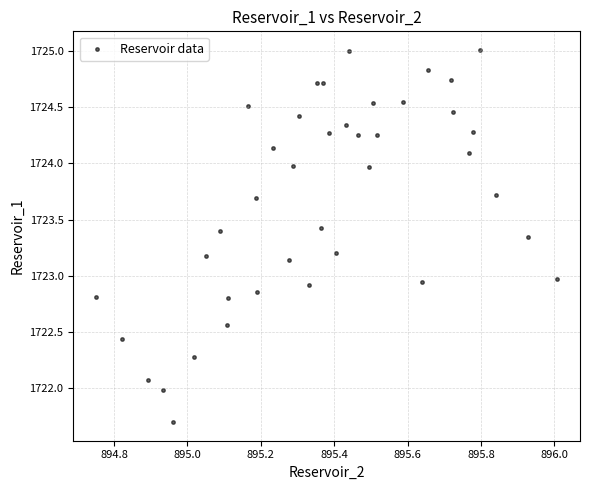

What is the range of X values (max minus min)?

1.3